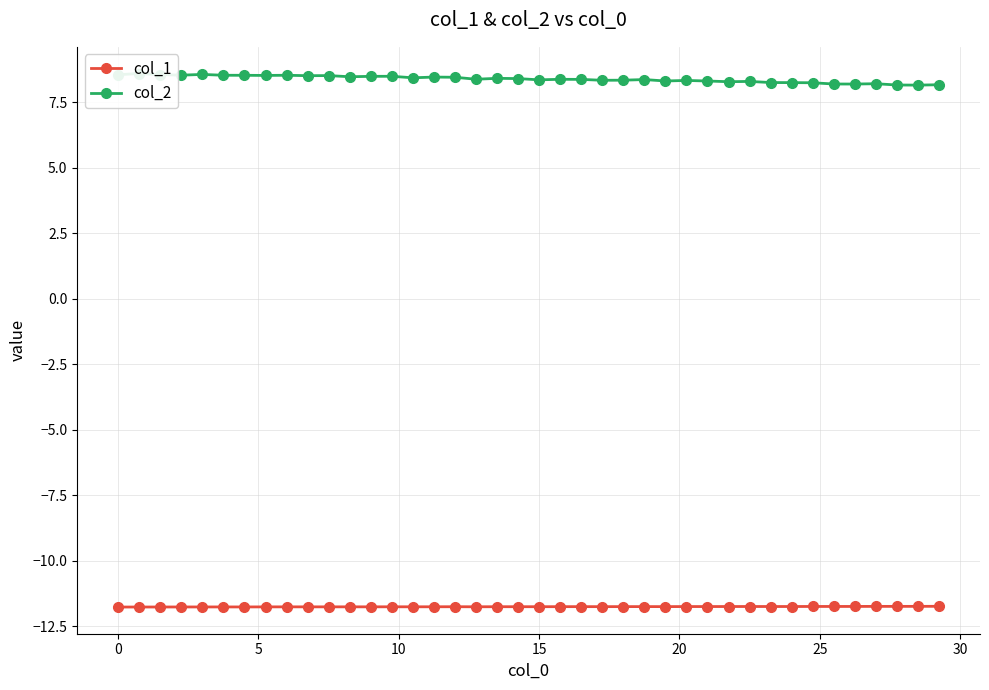

Reading right to left, transcribe all the data shown in this chart.

col_1: -11.7	-11.7	-11.7	-11.7	-11.7	-11.7	-11.7	-11.7	-11.7	-11.7	-11.7	-11.7	-11.7	-11.7	-11.7	-11.7	-11.7	-11.7	-11.7	-11.8	-11.8	-11.8	-11.8	-11.8	-11.8	-11.8	-11.8	-11.8	-11.8	-11.8	-11.8	-11.8	-11.8	-11.8	-11.8	-11.8	-11.8	-11.8	-11.8	-11.8
col_2: 8.2	8.2	8.2	8.2	8.2	8.2	8.3	8.3	8.3	8.3	8.3	8.3	8.3	8.3	8.4	8.4	8.3	8.4	8.4	8.4	8.4	8.4	8.4	8.5	8.5	8.4	8.5	8.5	8.5	8.5	8.5	8.5	8.5	8.5	8.5	8.6	8.5	8.6	8.6	8.6